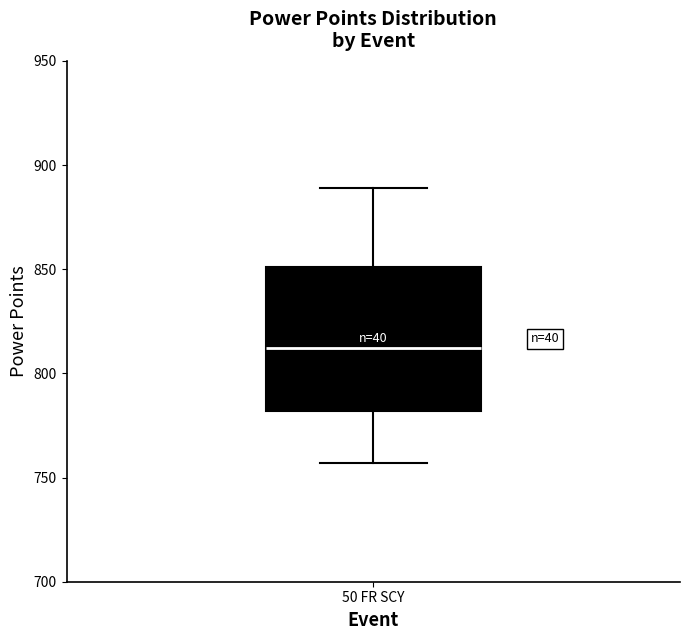

Read this box plot against the y-axis: the position of the median line, the range covered by the box, and the ends of both whiskers. The values are not printed on the chart, so give them approximately, as read against the axis.

median 810, box 780 to 850, whiskers 755 to 890